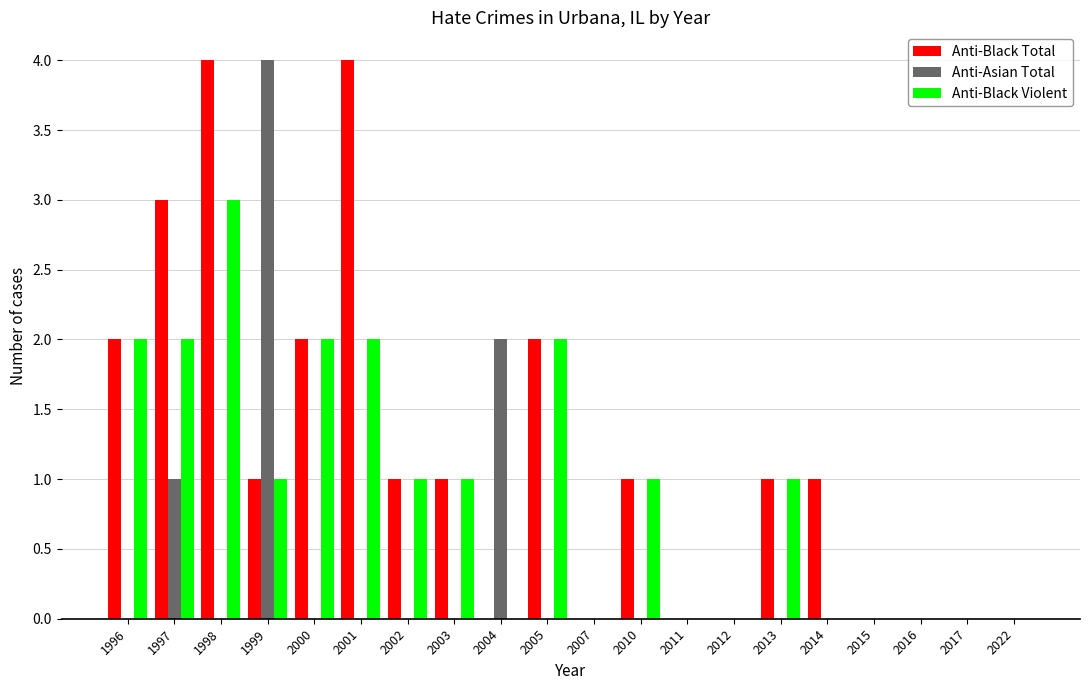

Is it true that Anti-Black Violent equals 0 at 2016?

True